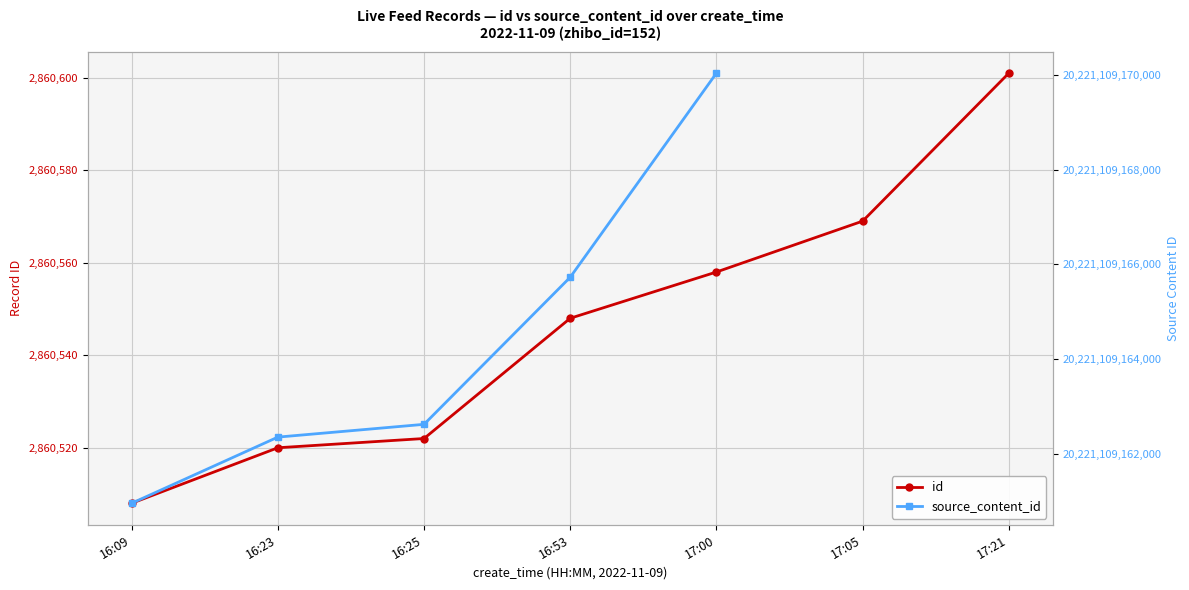

Between 16:25 and 16:23, which is larger?

16:25